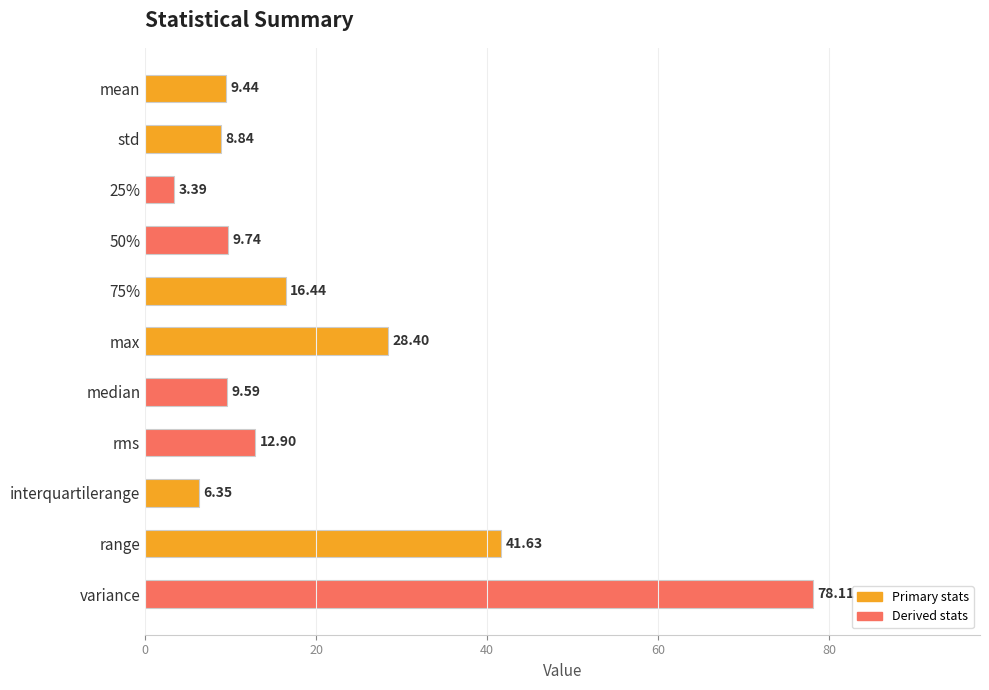

How many distinct data groups are displayed?

1